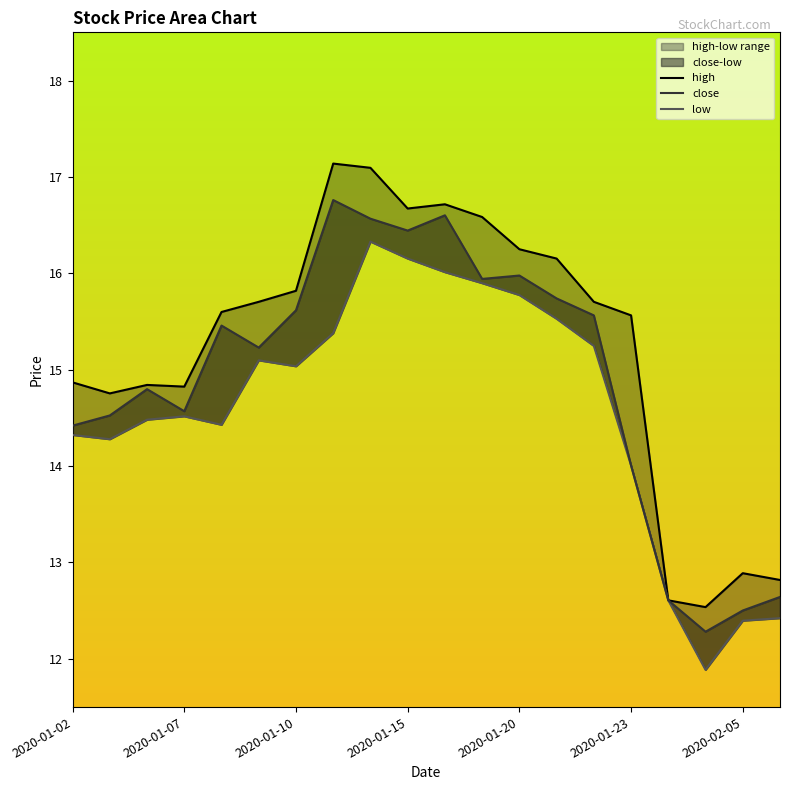

Rank the series by their maximum value, from highest to lowest.

high, close, low